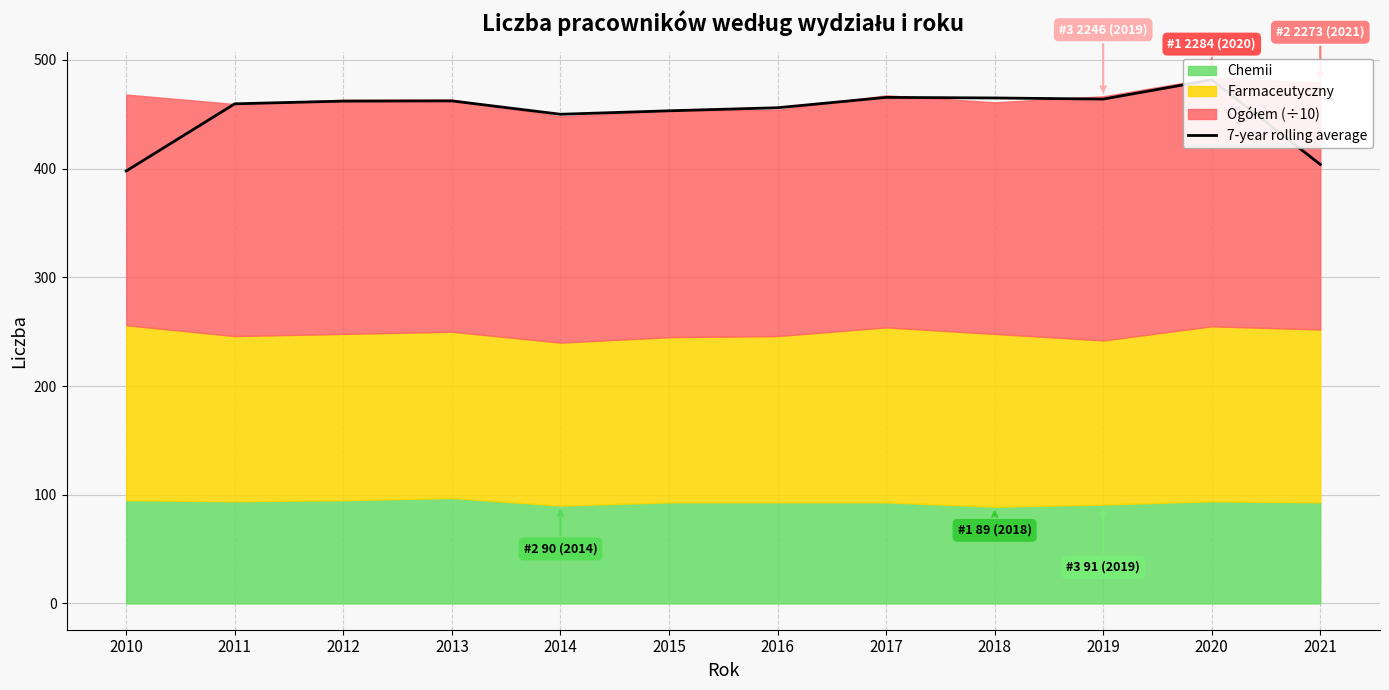

The value at 2015 is 787.5. True or false?

False